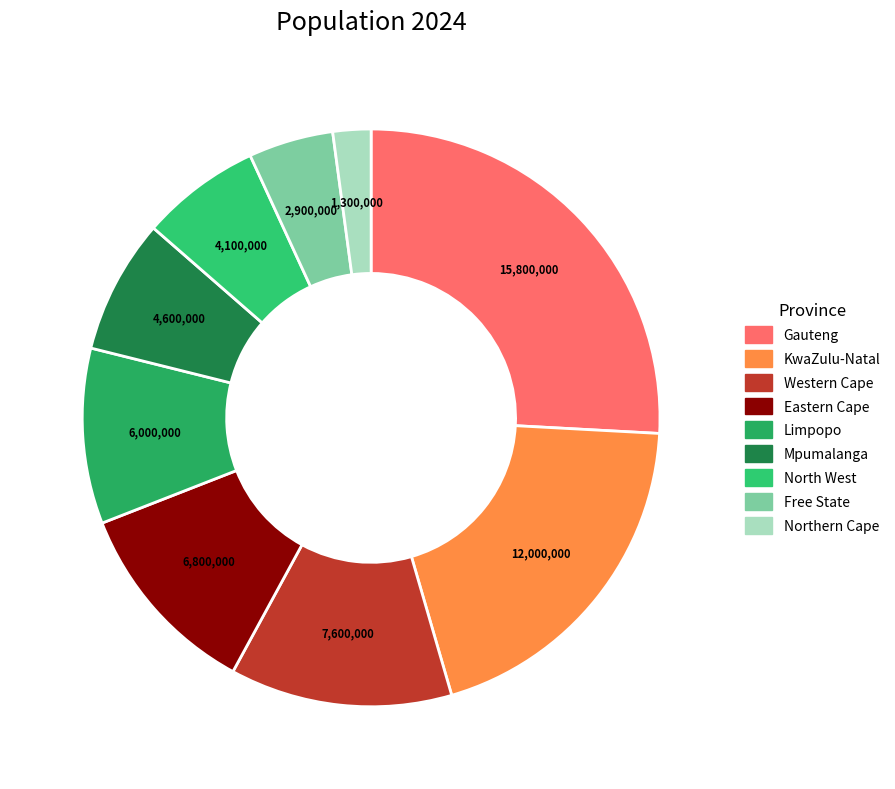

What is the change in value from Limpopo to Free State?

-3100000